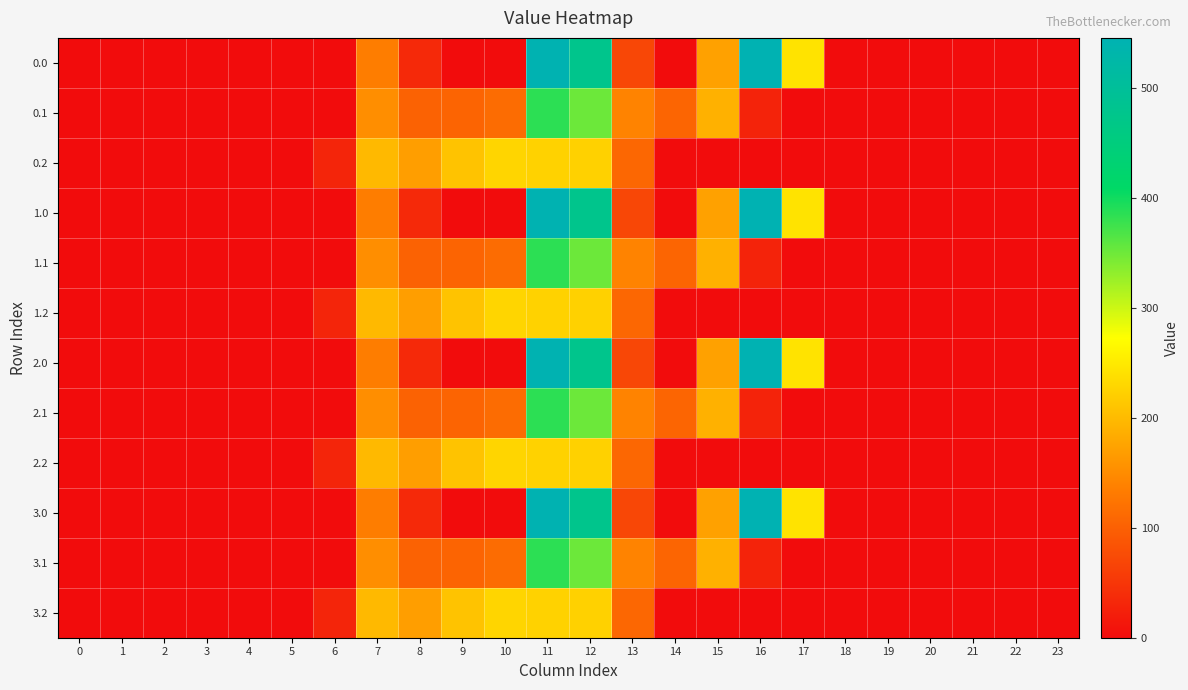

Reading right to left, what are all the values shown in this chart?

0.0: 23=0.0	22=0.0	21=0.0	20=0.0	19=0.0	18=0.0	17=243.5	16=545.4	15=172.8	14=0.3	13=70.2	12=477.2	11=544.3	10=0.0	9=0.0	8=35.0	7=134.3	6=0.0	5=0.0	4=0.0	3=0.0	2=0.0	1=0.0	0=0.0
0.1: 23=0.0	22=0.0	21=0.0	20=0.0	19=0.0	18=0.0	17=0.0	16=26.8	15=190.4	14=105.5	13=141.2	12=350.8	11=384.7	10=114.0	9=104.8	8=102.3	7=153.2	6=0.0	5=0.0	4=0.0	3=0.0	2=0.0	1=0.0	0=0.0
0.2: 23=0.0	22=0.0	21=0.0	20=0.0	19=0.0	18=0.0	17=0.0	16=0.0	15=0.0	14=0.0	13=107.8	12=224.3	11=225.2	10=228.0	9=209.6	8=169.5	7=199.0	6=29.3	5=0.0	4=0.0	3=0.0	2=0.0	1=0.0	0=0.0
1.0: 23=0.0	22=0.0	21=0.0	20=0.0	19=0.0	18=0.0	17=243.5	16=545.4	15=172.8	14=0.3	13=70.2	12=477.2	11=544.3	10=0.0	9=0.0	8=35.0	7=134.3	6=0.0	5=0.0	4=0.0	3=0.0	2=0.0	1=0.0	0=0.0
1.1: 23=0.0	22=0.0	21=0.0	20=0.0	19=0.0	18=0.0	17=0.0	16=26.8	15=190.4	14=105.5	13=141.2	12=350.8	11=384.7	10=114.0	9=104.8	8=102.3	7=153.2	6=0.0	5=0.0	4=0.0	3=0.0	2=0.0	1=0.0	0=0.0
1.2: 23=0.0	22=0.0	21=0.0	20=0.0	19=0.0	18=0.0	17=0.0	16=0.0	15=0.0	14=0.0	13=107.8	12=224.3	11=225.2	10=228.0	9=209.6	8=169.5	7=199.0	6=29.3	5=0.0	4=0.0	3=0.0	2=0.0	1=0.0	0=0.0
2.0: 23=0.0	22=0.0	21=0.0	20=0.0	19=0.0	18=0.0	17=243.5	16=545.4	15=172.8	14=0.3	13=70.2	12=477.2	11=544.3	10=0.0	9=0.0	8=35.0	7=134.3	6=0.0	5=0.0	4=0.0	3=0.0	2=0.0	1=0.0	0=0.0
2.1: 23=0.0	22=0.0	21=0.0	20=0.0	19=0.0	18=0.0	17=0.0	16=26.8	15=190.4	14=105.5	13=141.2	12=350.8	11=384.7	10=114.0	9=104.8	8=102.3	7=153.2	6=0.0	5=0.0	4=0.0	3=0.0	2=0.0	1=0.0	0=0.0
2.2: 23=0.0	22=0.0	21=0.0	20=0.0	19=0.0	18=0.0	17=0.0	16=0.0	15=0.0	14=0.0	13=107.8	12=224.3	11=225.2	10=228.0	9=209.6	8=169.5	7=199.0	6=29.3	5=0.0	4=0.0	3=0.0	2=0.0	1=0.0	0=0.0
3.0: 23=0.0	22=0.0	21=0.0	20=0.0	19=0.0	18=0.0	17=243.5	16=545.4	15=172.8	14=0.3	13=70.2	12=477.2	11=544.3	10=0.0	9=0.0	8=35.0	7=134.3	6=0.0	5=0.0	4=0.0	3=0.0	2=0.0	1=0.0	0=0.0
3.1: 23=0.0	22=0.0	21=0.0	20=0.0	19=0.0	18=0.0	17=0.0	16=26.8	15=190.4	14=105.5	13=141.2	12=350.8	11=384.7	10=114.0	9=104.8	8=102.3	7=153.2	6=0.0	5=0.0	4=0.0	3=0.0	2=0.0	1=0.0	0=0.0
3.2: 23=0.0	22=0.0	21=0.0	20=0.0	19=0.0	18=0.0	17=0.0	16=0.0	15=0.0	14=0.0	13=107.8	12=224.3	11=225.2	10=228.0	9=209.6	8=169.5	7=199.0	6=29.3	5=0.0	4=0.0	3=0.0	2=0.0	1=0.0	0=0.0